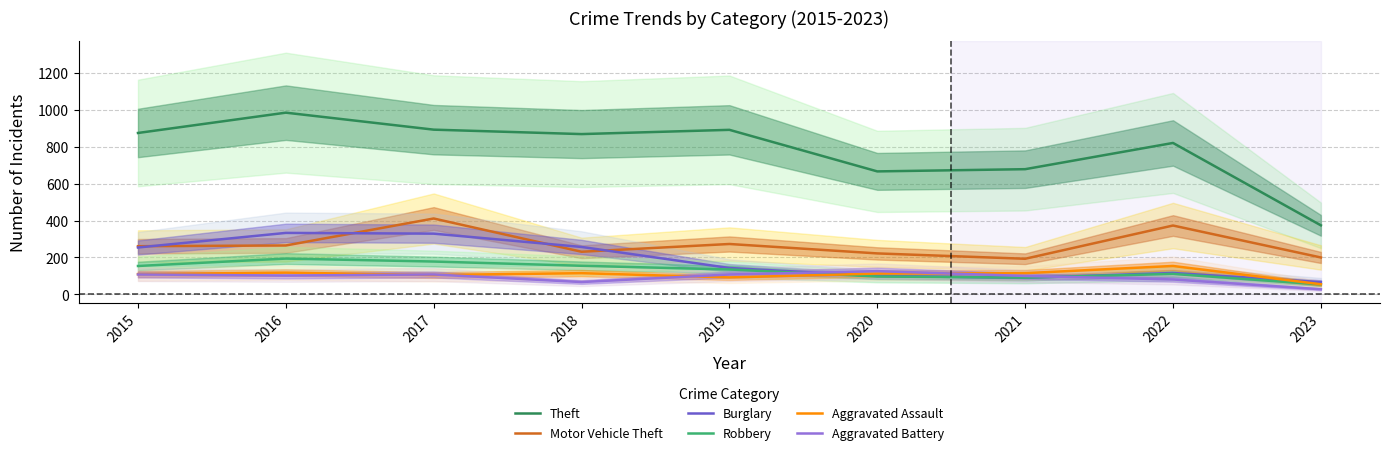

Reading right to left, what are all the values shown in this chart?

Theft: 374	820	678	666	891	868	892	984	874
Motor Vehicle Theft: 200	373	193	222	273	231	411	265	261
Burglary: 67	116	90	100	143	257	329	333	254
Robbery: 54	111	91	97	135	155	178	194	154
Aggravated Assault: 55	154	115	113	92	115	105	118	110
Aggravated Battery: 28	81	100	126	108	67	108	102	108